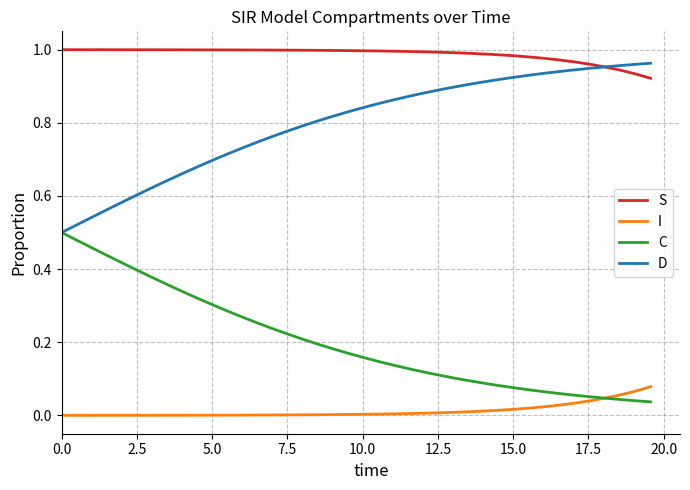

Which series has the largest total across all categories?

S